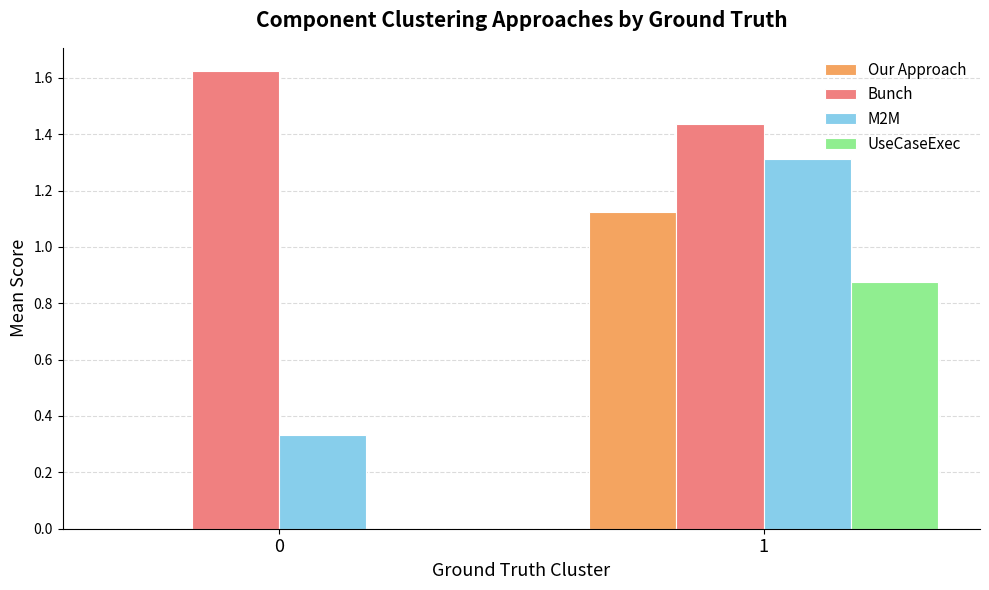

Which series has the largest total across all categories?

Bunch